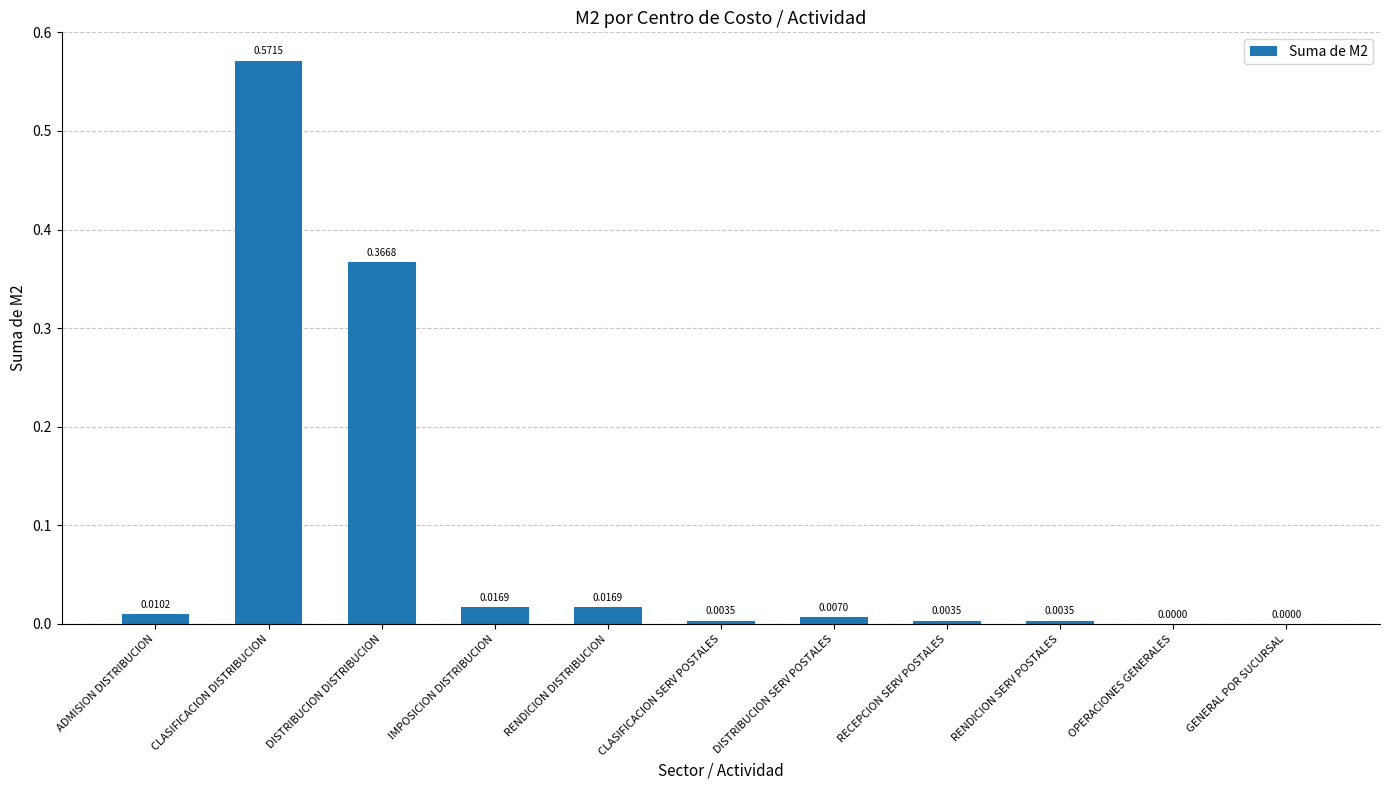

Does the chart contain stacked bars?

No